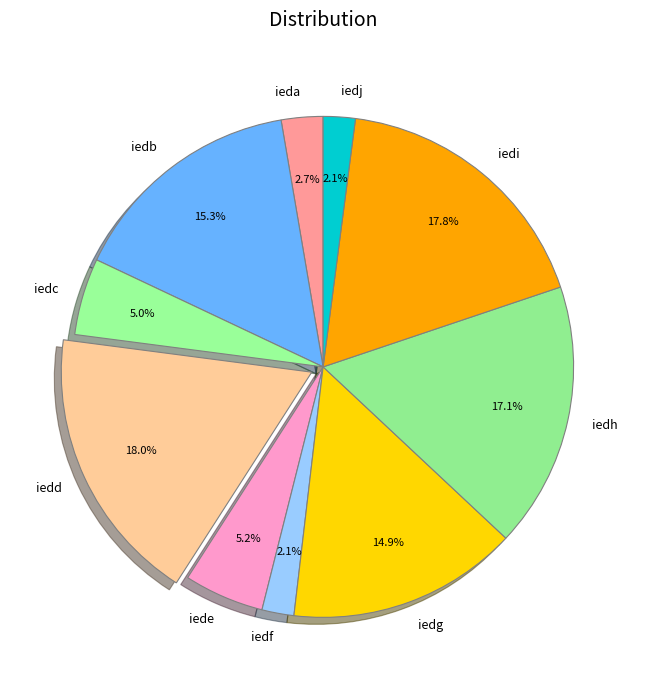

Approximately how many times larger is the value at ieda compared to iedb?

0.2